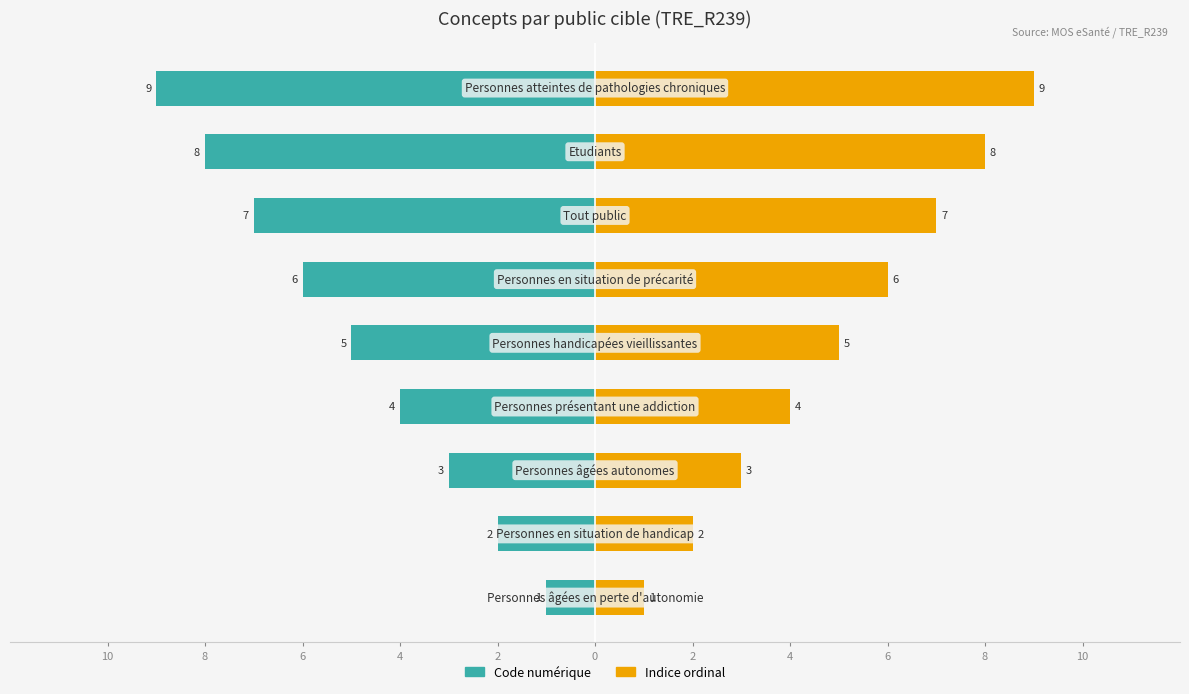

Which series changed the most between 10 and 6?

Code numérique